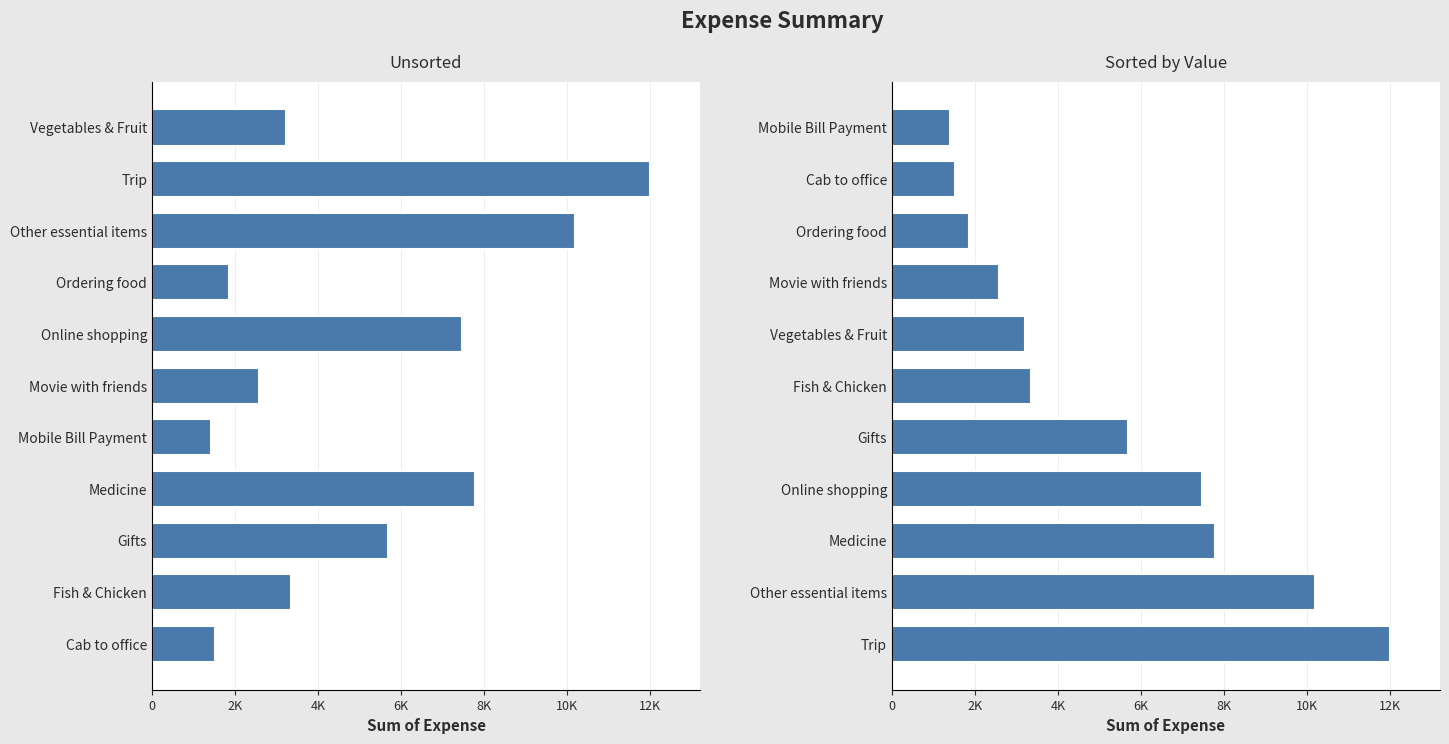

Is it true that Sum of Expense (Right) equals 1650.3 at 10K?

False